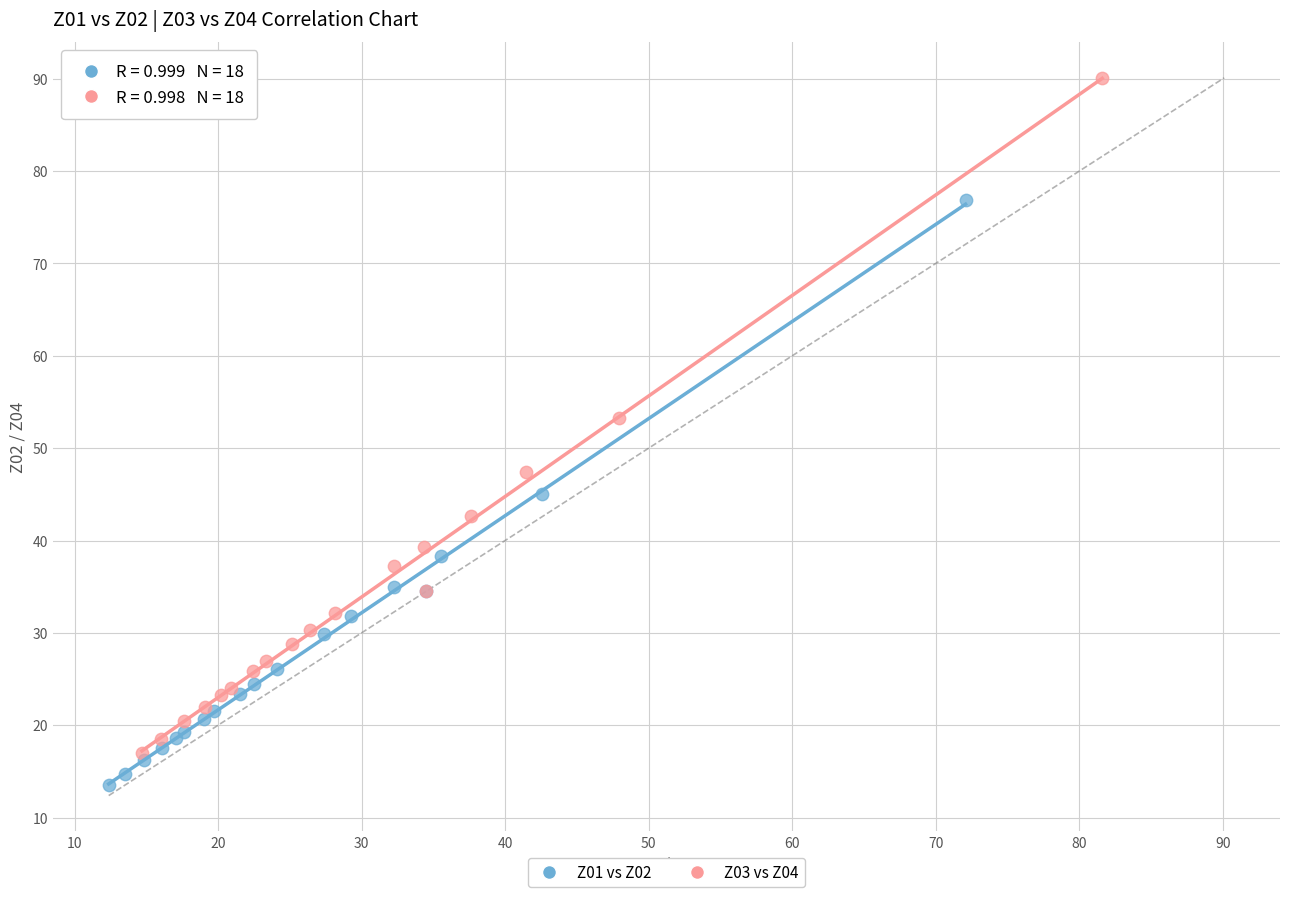

Which series has the widest spread of Y values?

Z03 vs Z04